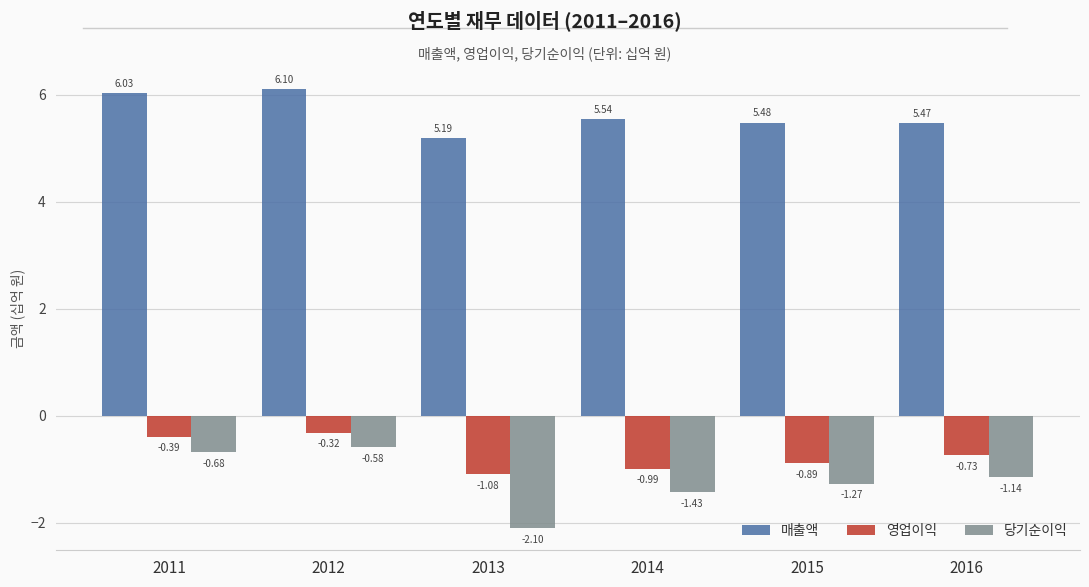

What is the difference between the 영업이익 values at 2016 and 2013?

0.4